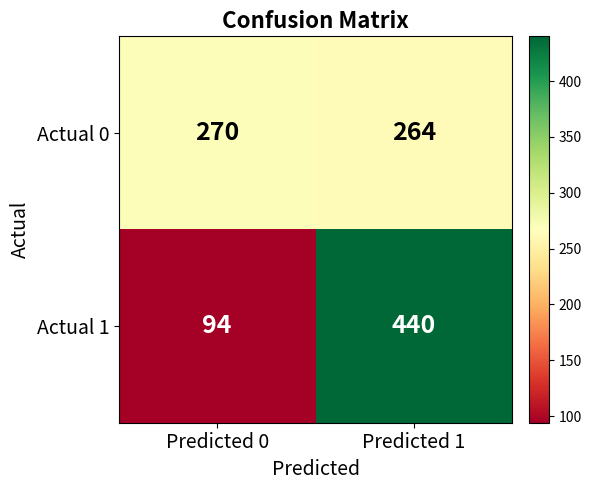

The Actual 0 series shows 270 at Predicted 0. True or false?

True